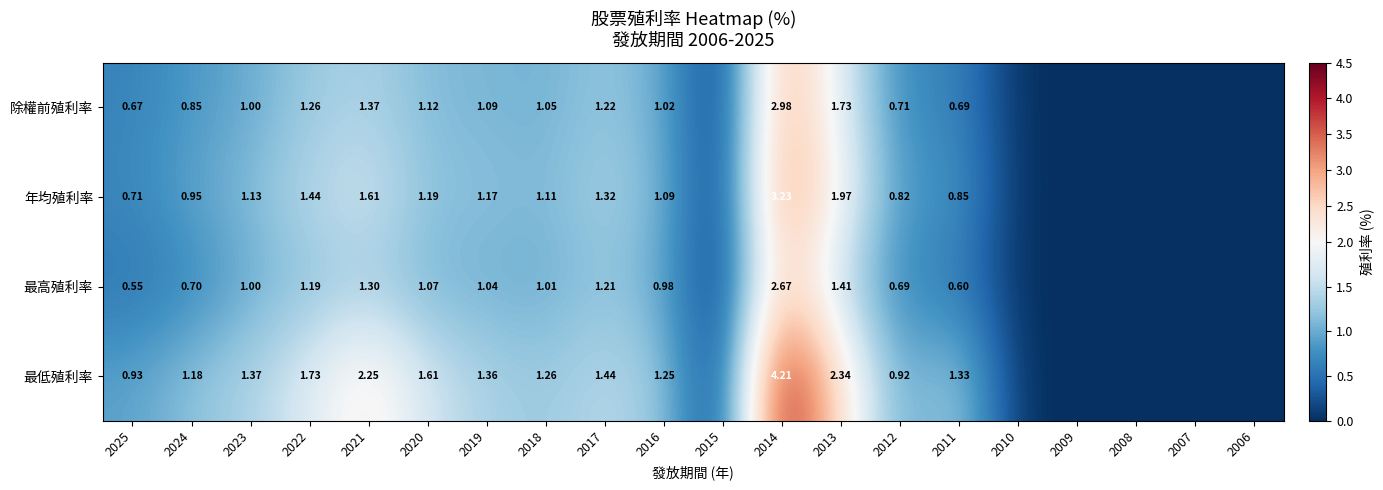

Which series changed the most between 2023 and 2016?

最低殖利率